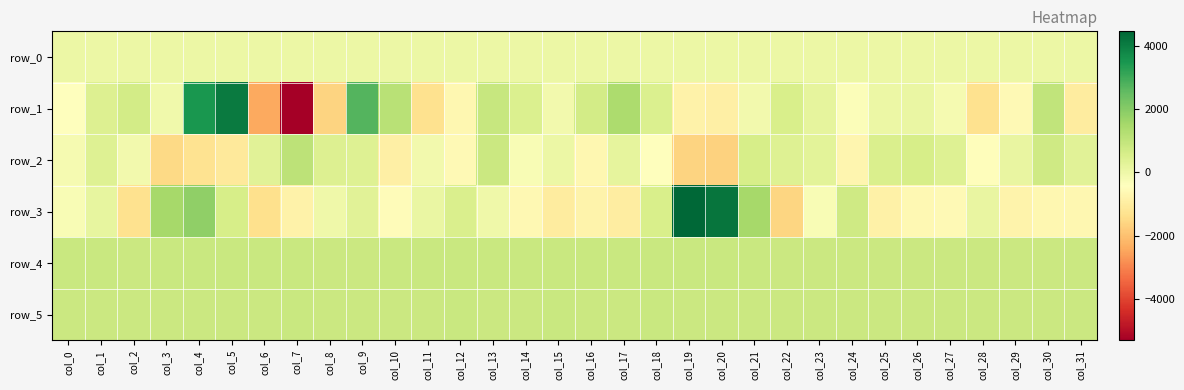

What is the spread (max minus min) of values at col_21?

1627.0